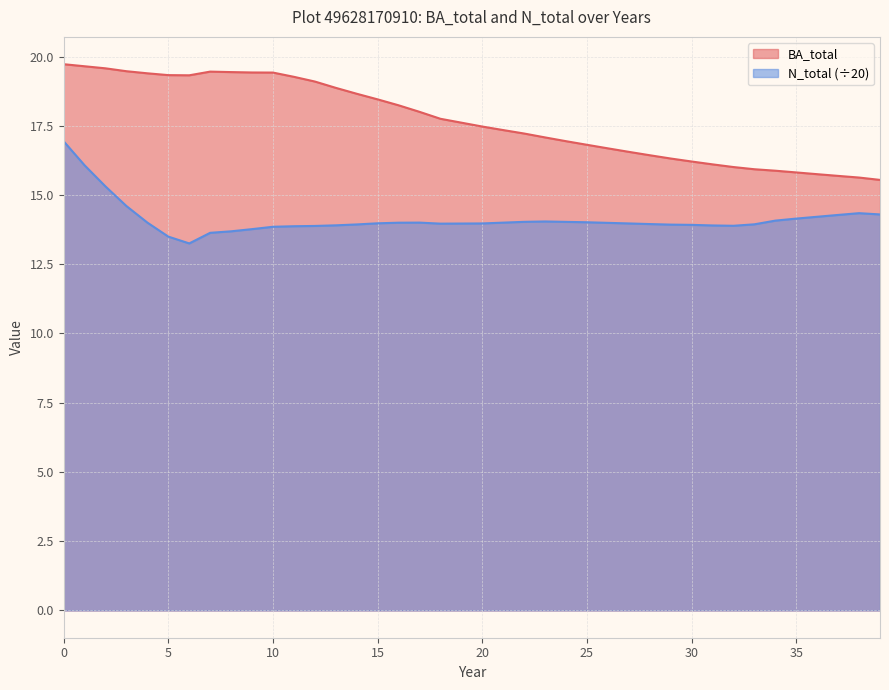

Between 4 and 31, which series saw the biggest shift?

BA_total